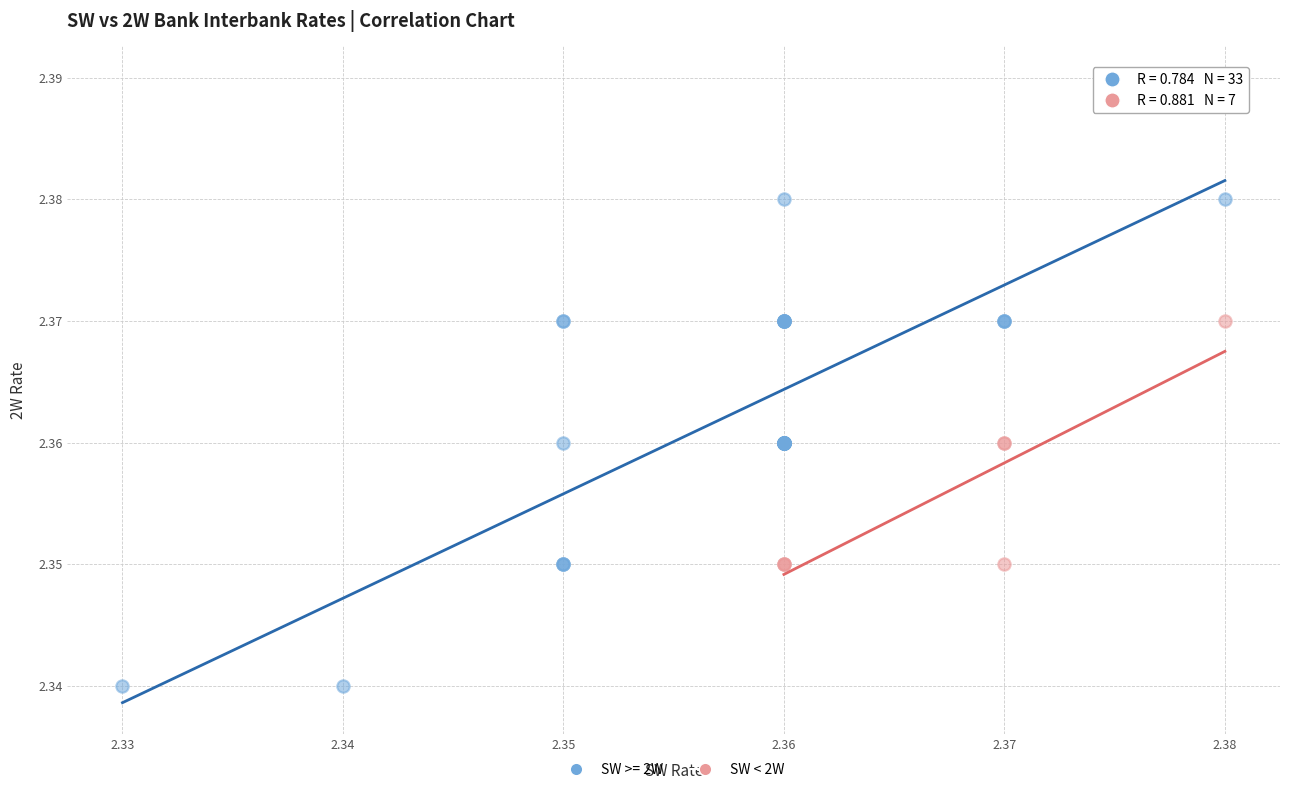

Which series reaches the maximum Y coordinate?

SW >= 2W